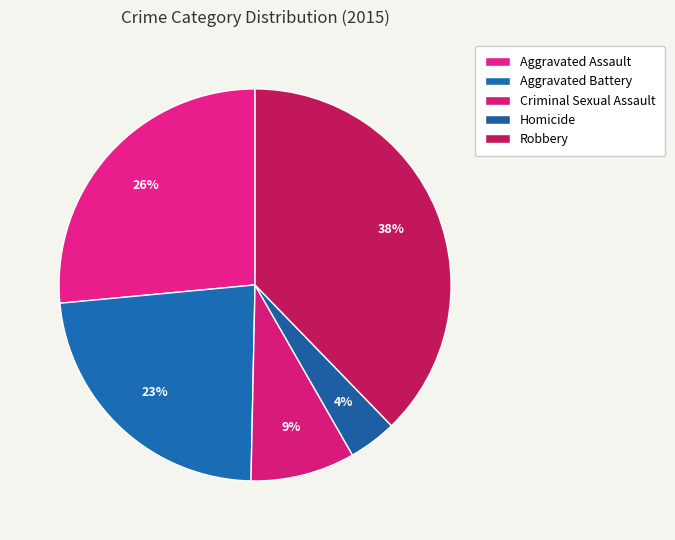

To the nearest percent, what portion does Criminal Sexual Assault represent?

9%